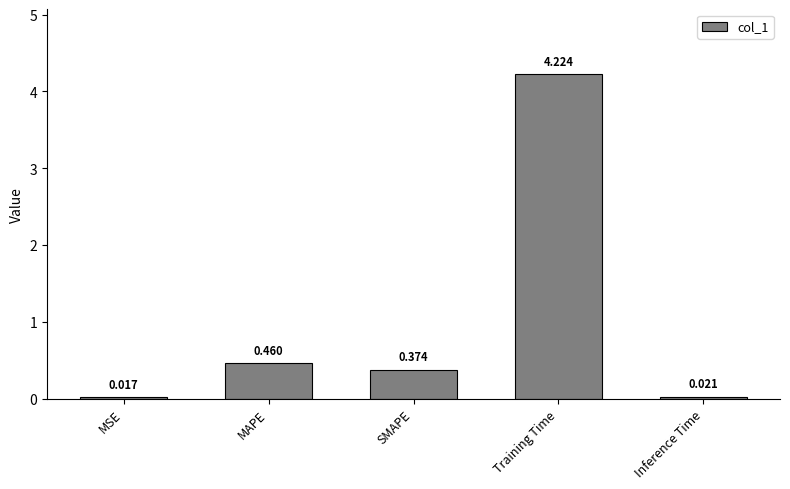

What is the average value?

1.0